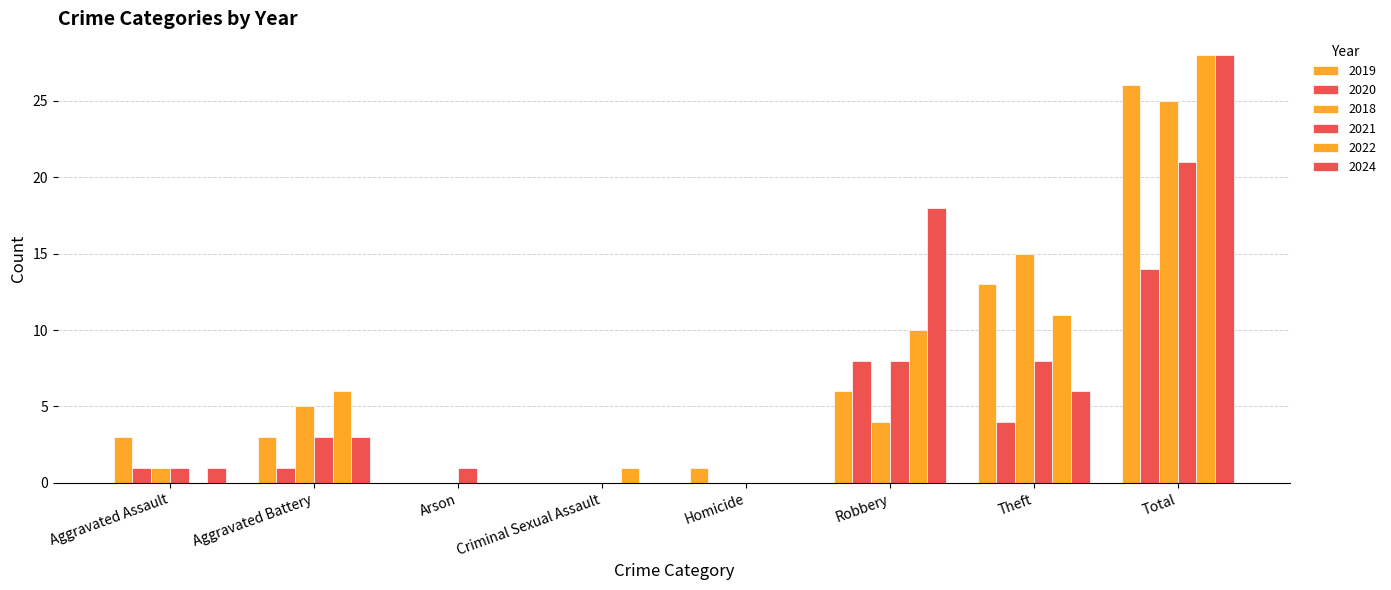

What is the spread (max minus min) of values at Robbery?

14